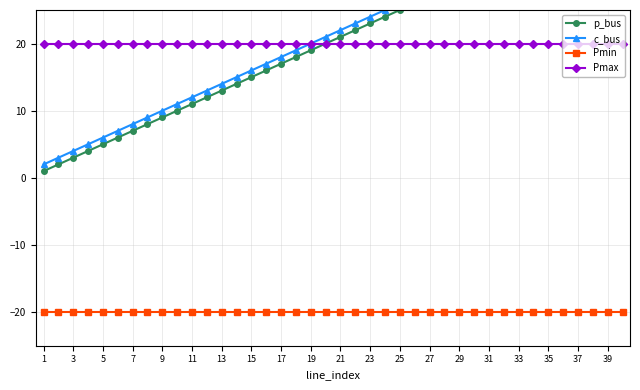

True or false: Pmin and c_bus cross at least once.

False